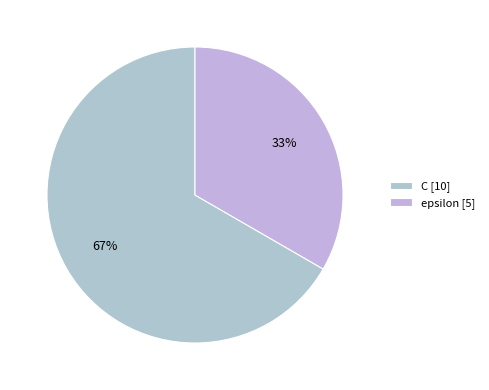

Which category has the smallest portion of the pie?

epsilon